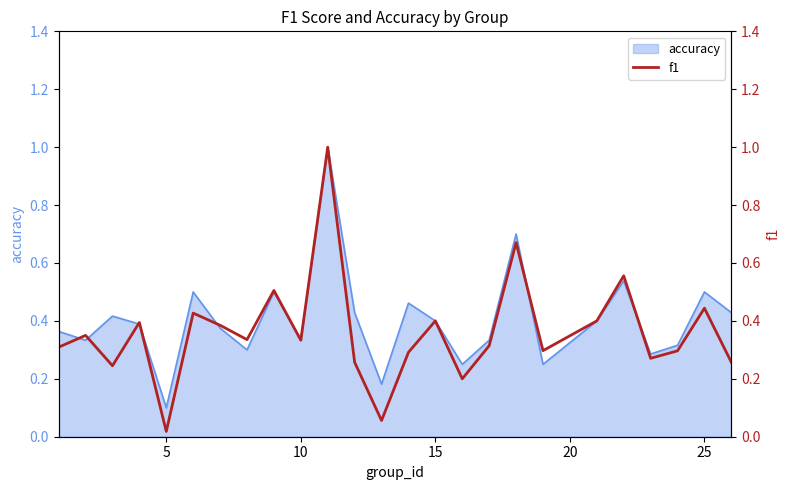

At which label does accuracy reach its minimum?

5